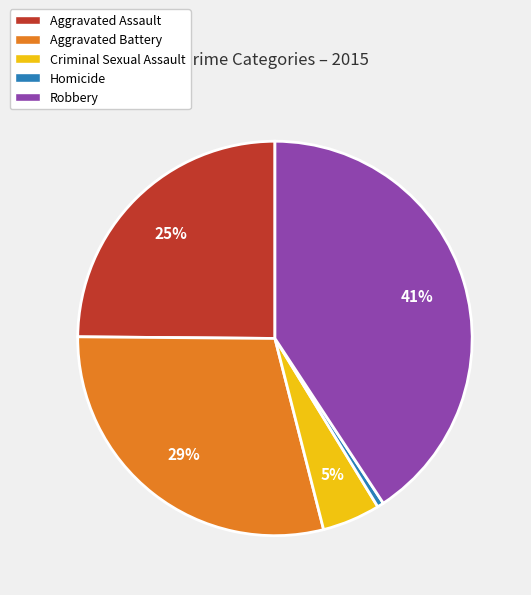

What is the smallest slice in the pie chart?

Homicide